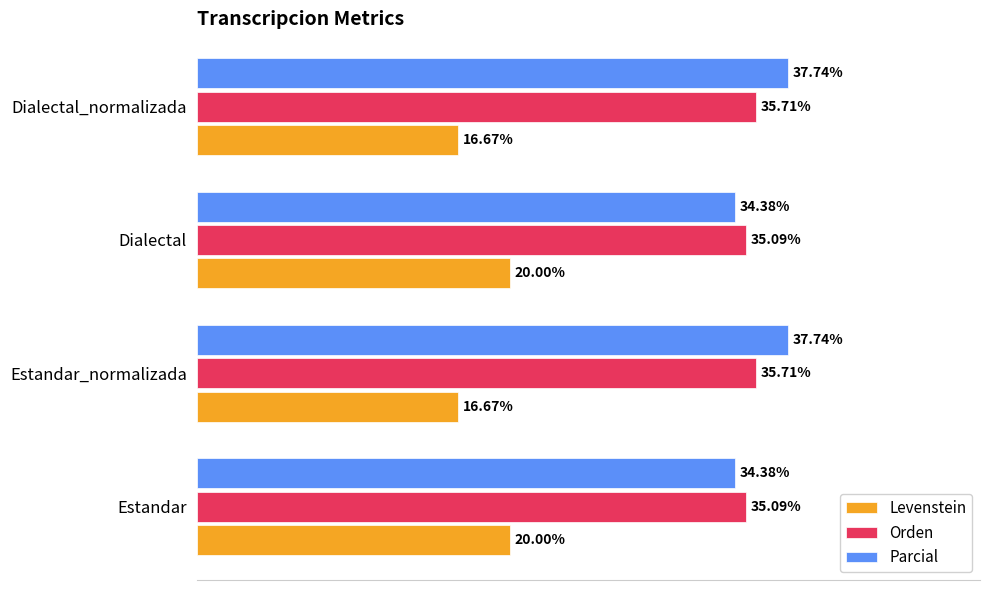

Which series has the widest spread of values?

Parcial